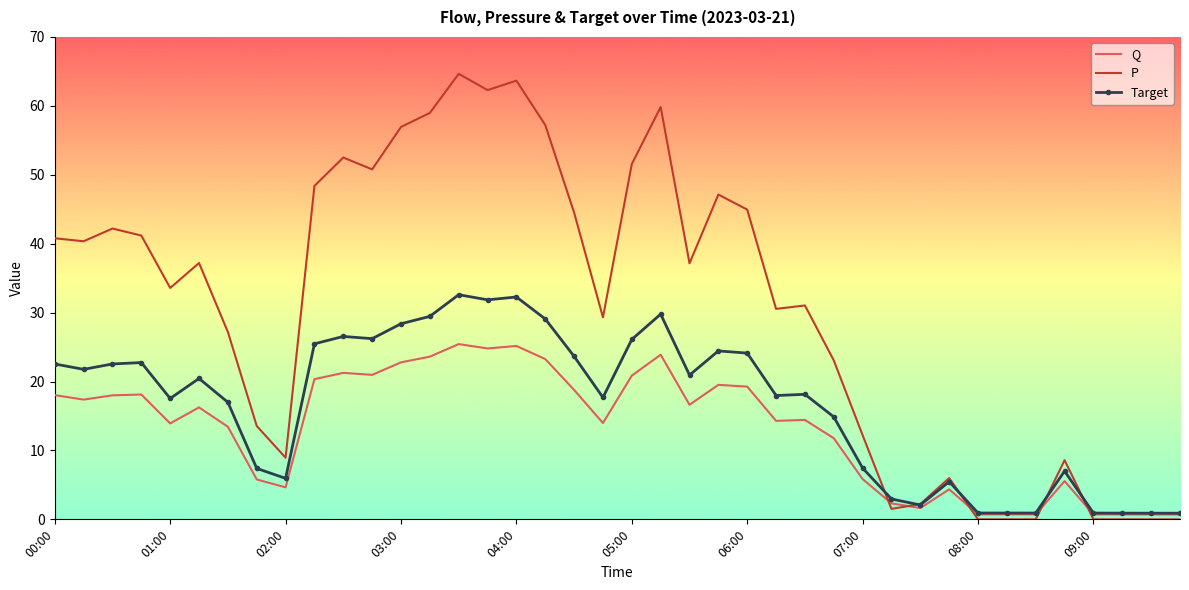

Rank the series by their average value, from highest to lowest.

P, Target, Q